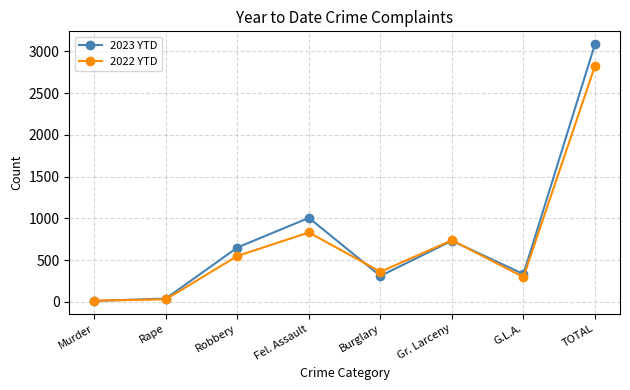

Where is the first local minimum for 2023 YTD?

Burglary